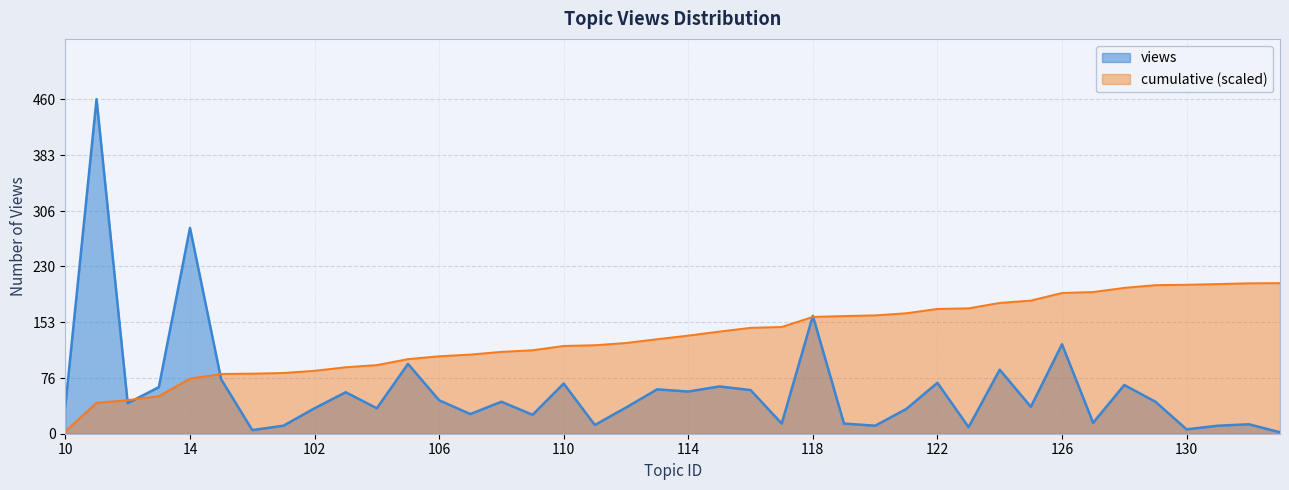

The chart shows a value of 8 at 119. True or false?

False